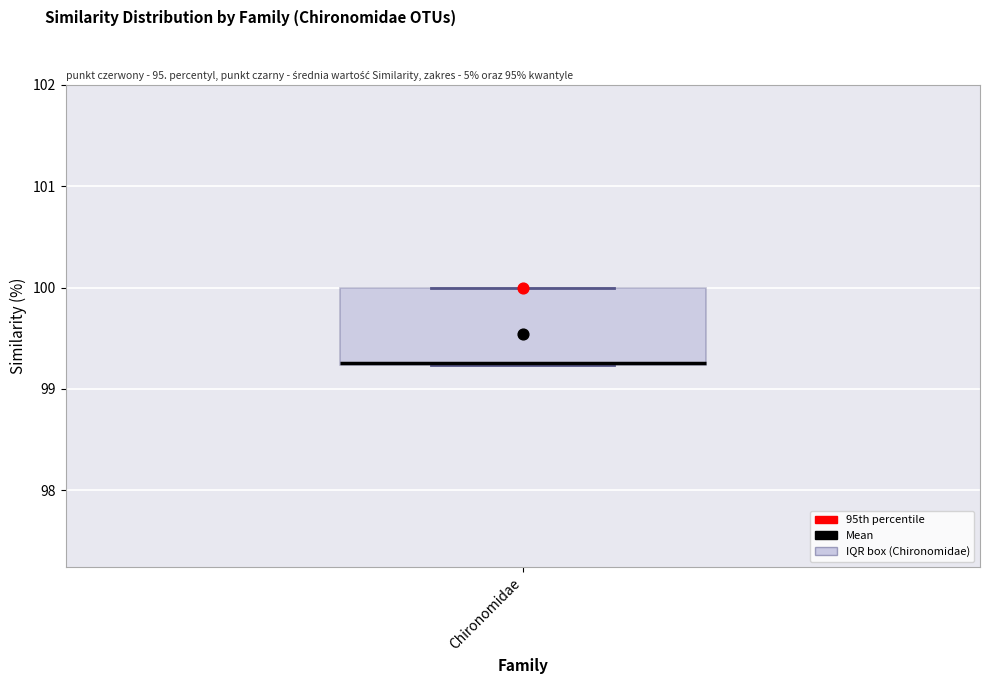

Where is the lower edge of the box for Chironomidae on the y-axis? The values are not printed on the chart, so give them approximately, as read against the axis.

99.2